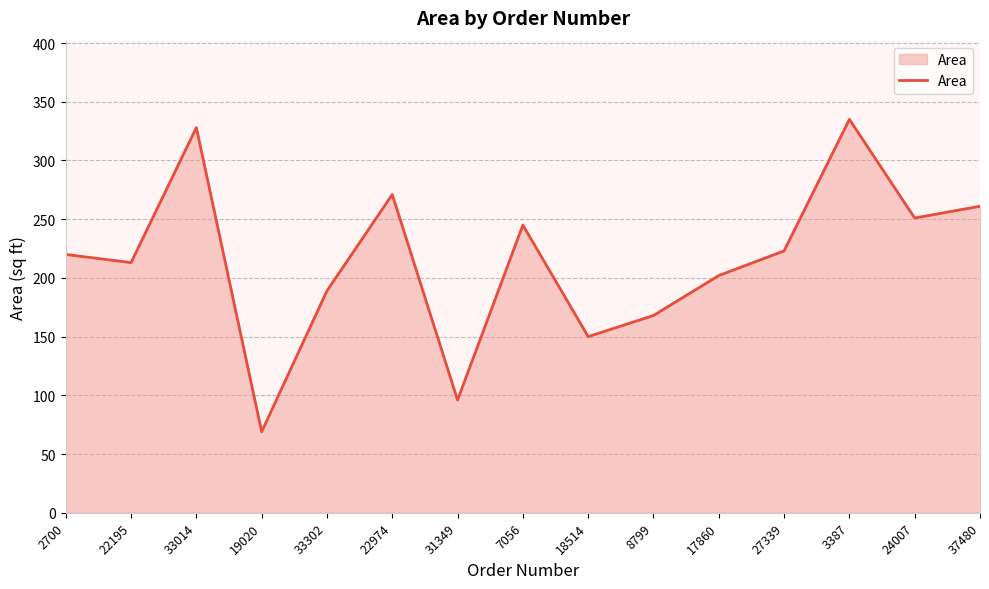

Reading left to right, what are all the values shown in this chart?

220	213	328	69	189	271	96	245	150	168	202	223	335	251	261